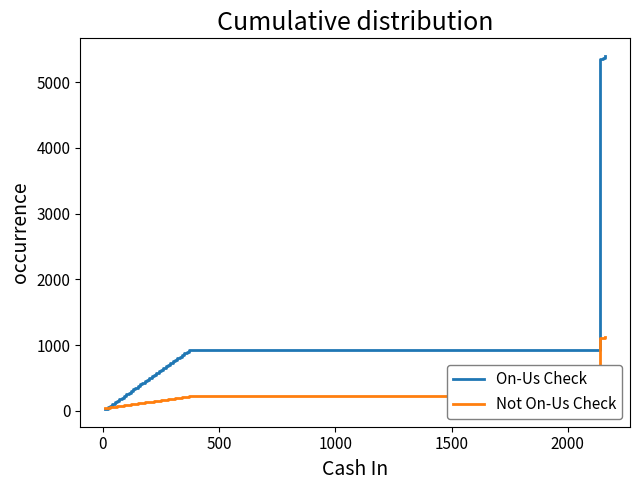

How many values in the Not On-Us Check series are below 140?

20